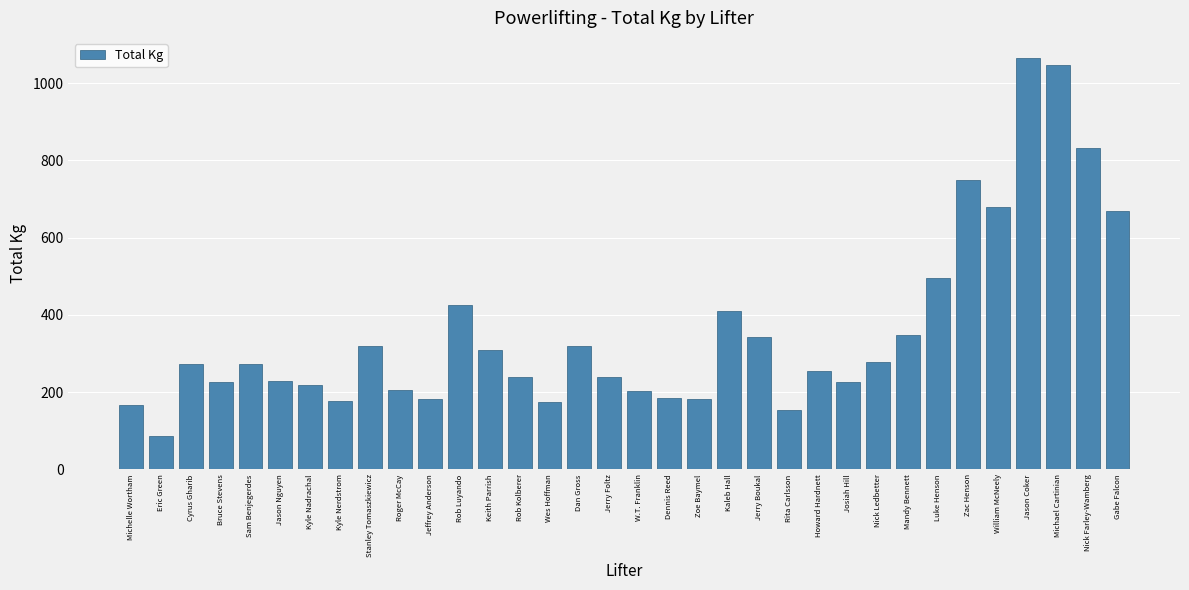

What is the label of the 11th bar from the right?

Howard Hardnett